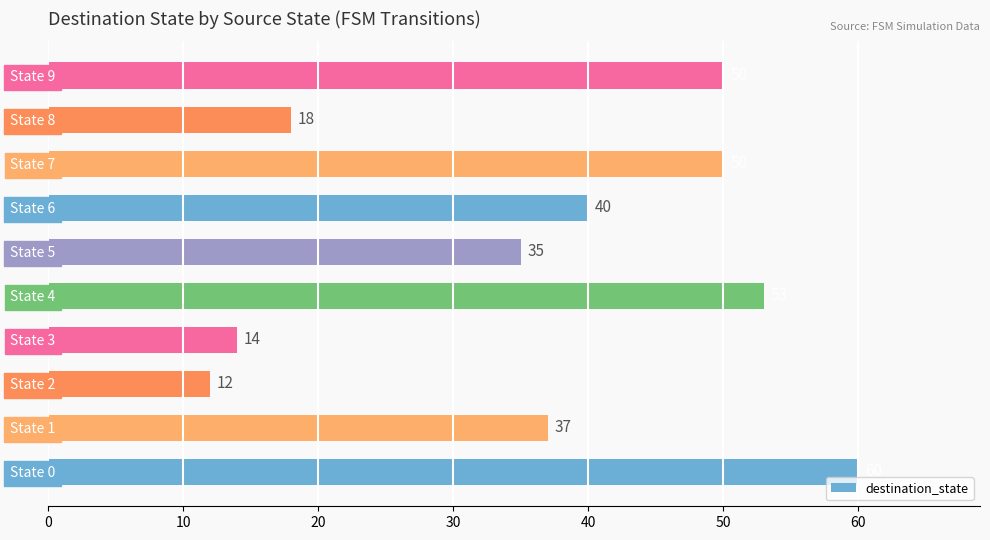

What is the average value?

37